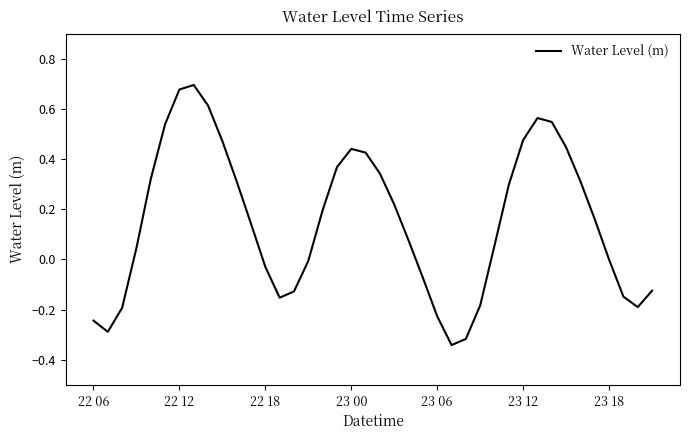

What is the difference between the maximum and minimum values?

1.0